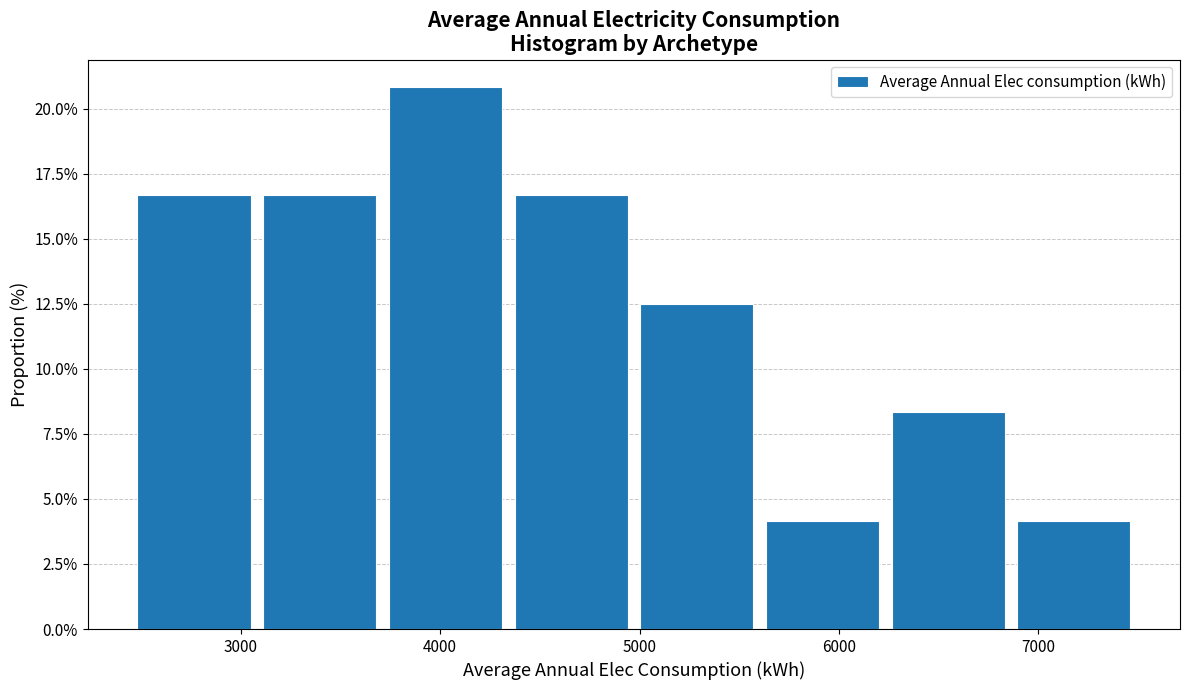

Reading left to right, list every bar in this chart as the range it spans on the x-axis followed by its height. Neither the bar edges nor the heights are printed on the chart, so give them approximately, as read against the axes.

2500 to 3100: 16.5
3100 to 3700: 16.5
3700 to 4400: 21.0
4400 to 5000: 16.5
5000 to 5600: 12.5
5600 to 6300: 4.0
6300 to 6900: 8.5
6900 to 7500: 4.0